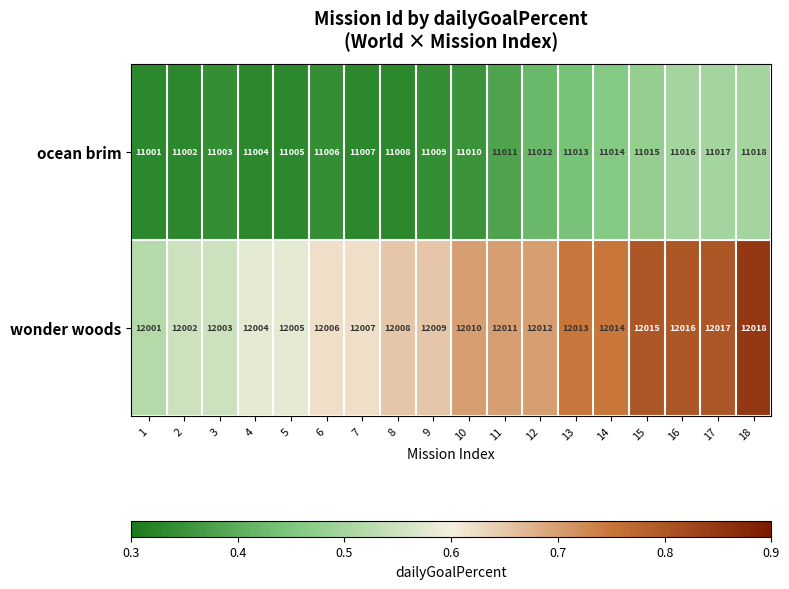

Which series has the largest total across all categories?

wonder woods